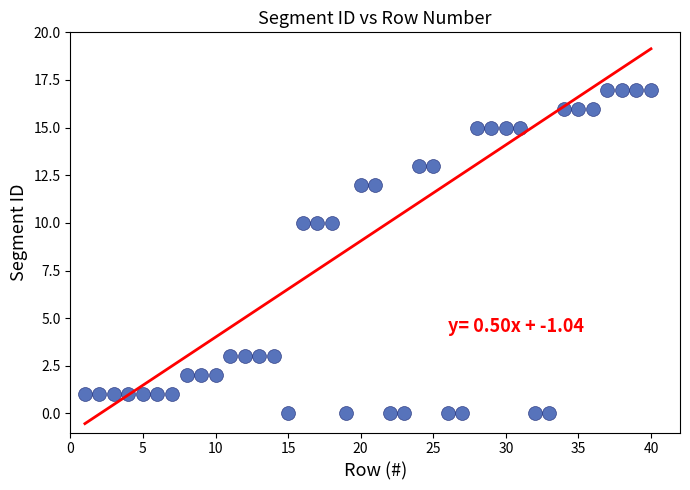

What is the range of X values (max minus min)?

39